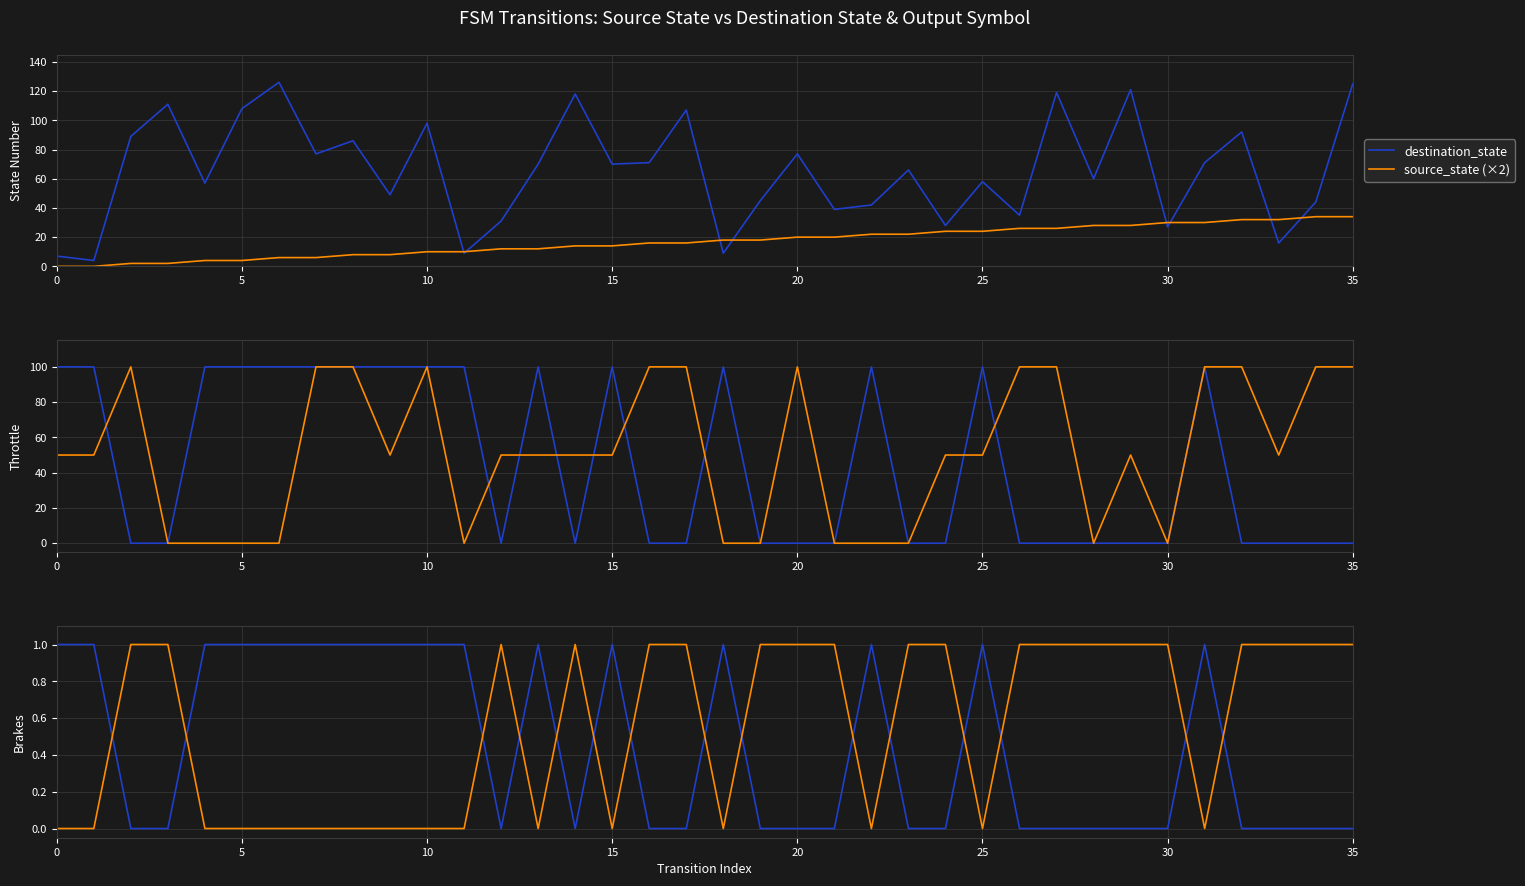

What is the label of the 15th point from the right?

21